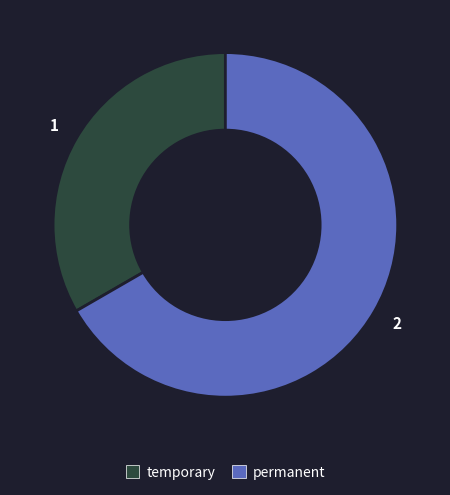

The temporary slice represents 33% of the pie. True or false?

True